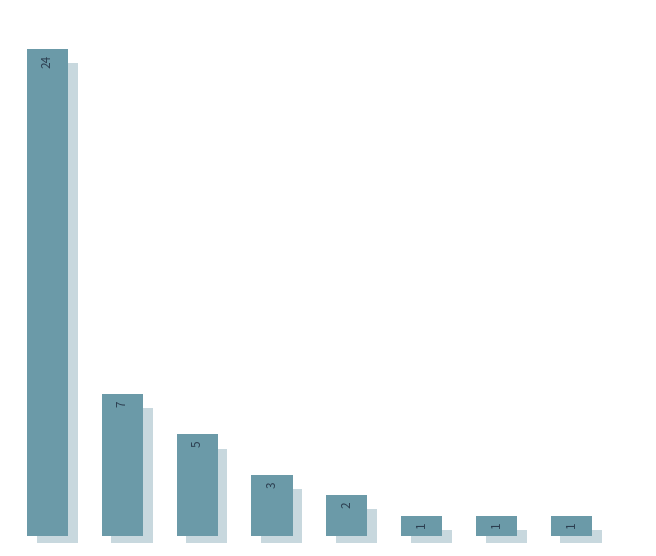

Reading right to left, extract all data points from this chart.

7=1	6=1	5=1	4=2	3=3	2=5	1=7	0=24